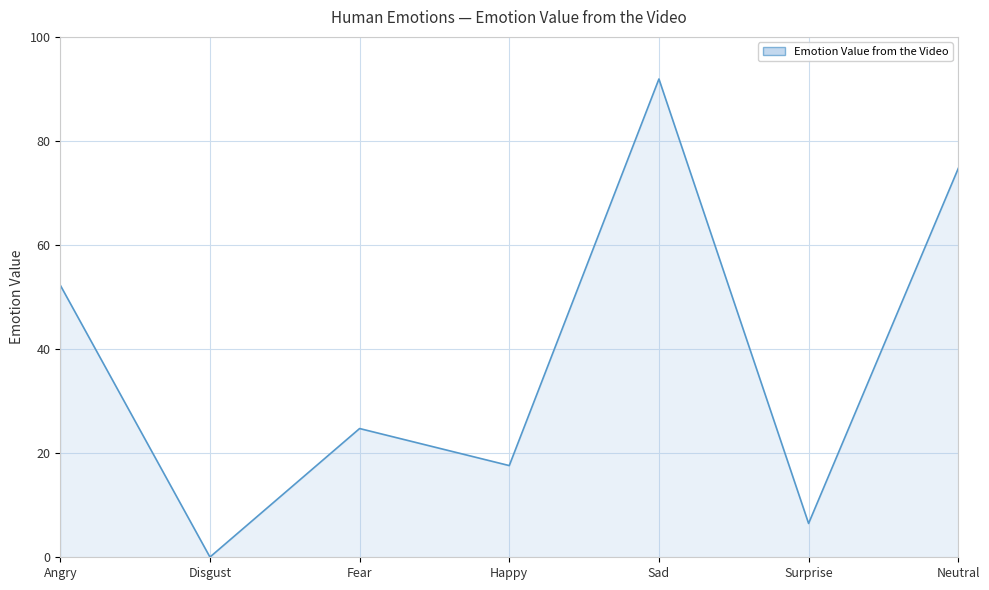

Count the number of values greater than 24.

4